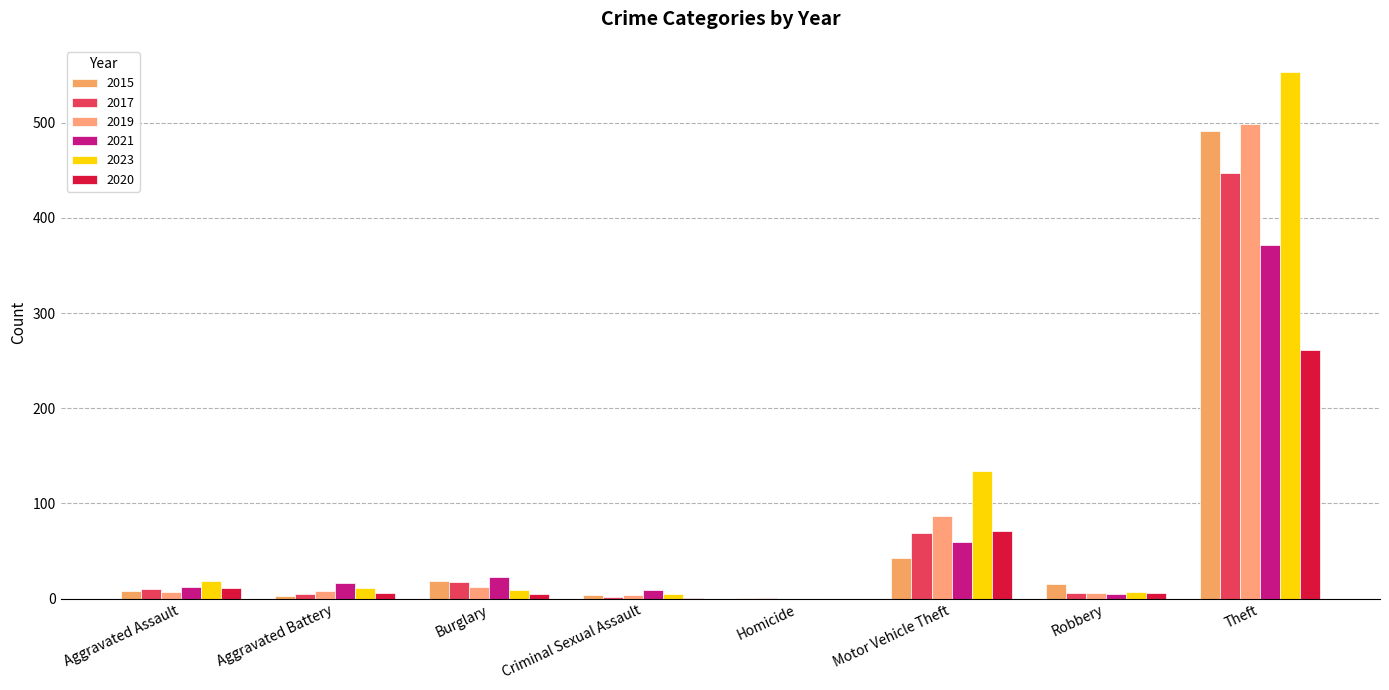

At which label does 2023 reach its minimum?

Homicide